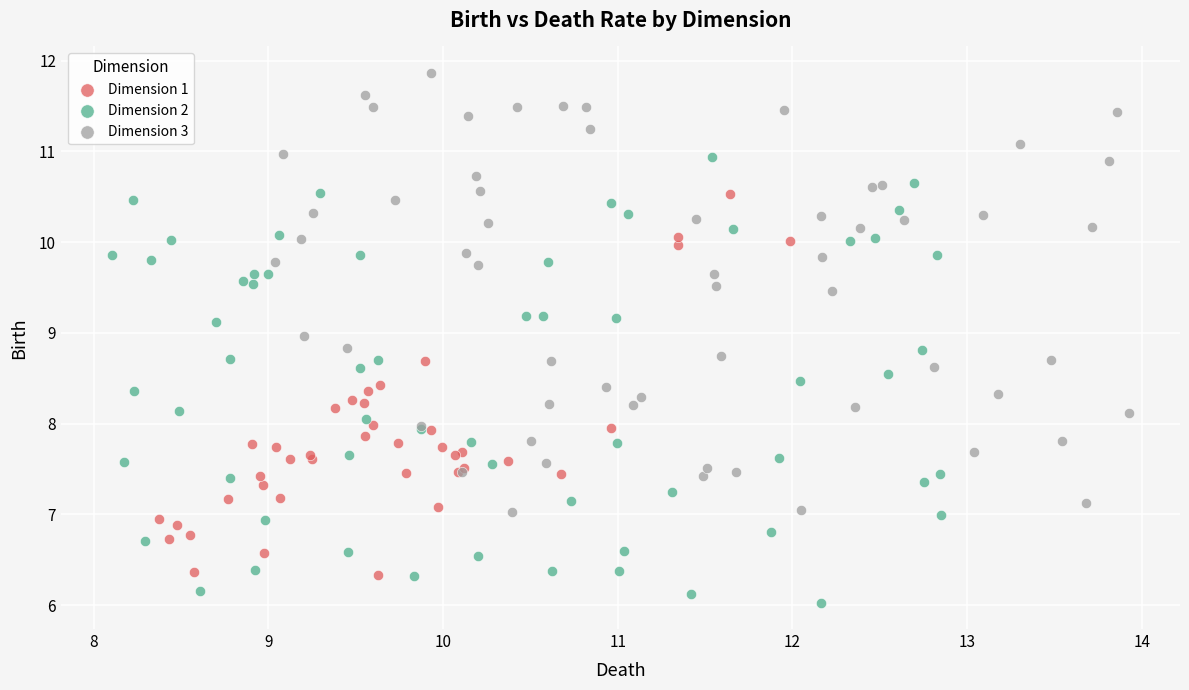

Which series contains the lowest Y value?

Dimension 2